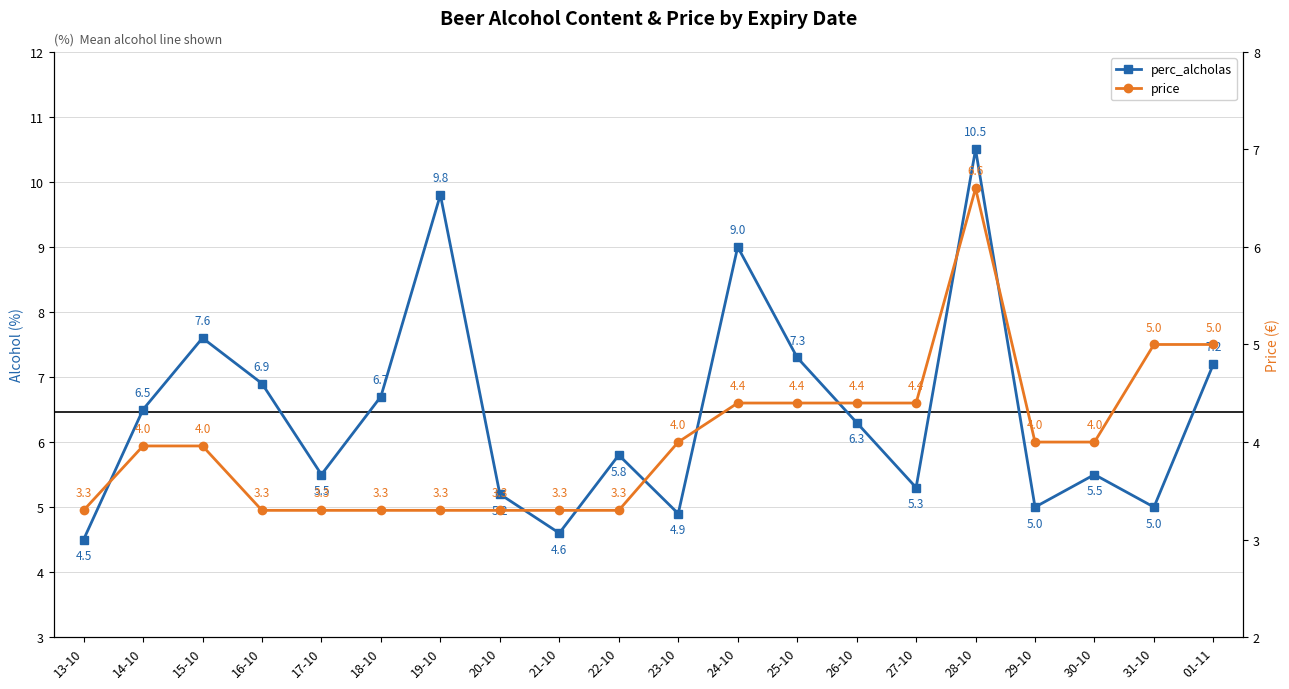

True or false: perc_alcholas and price intersect in this chart.

False